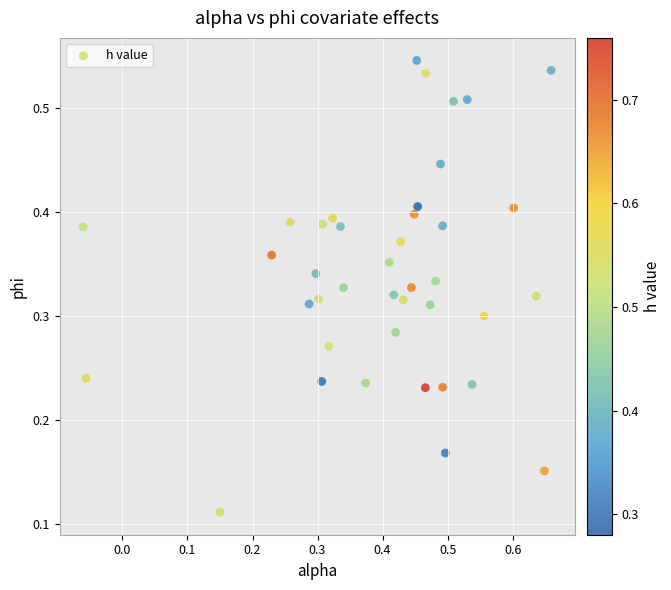

What is the range of X values (max minus min)?

0.7